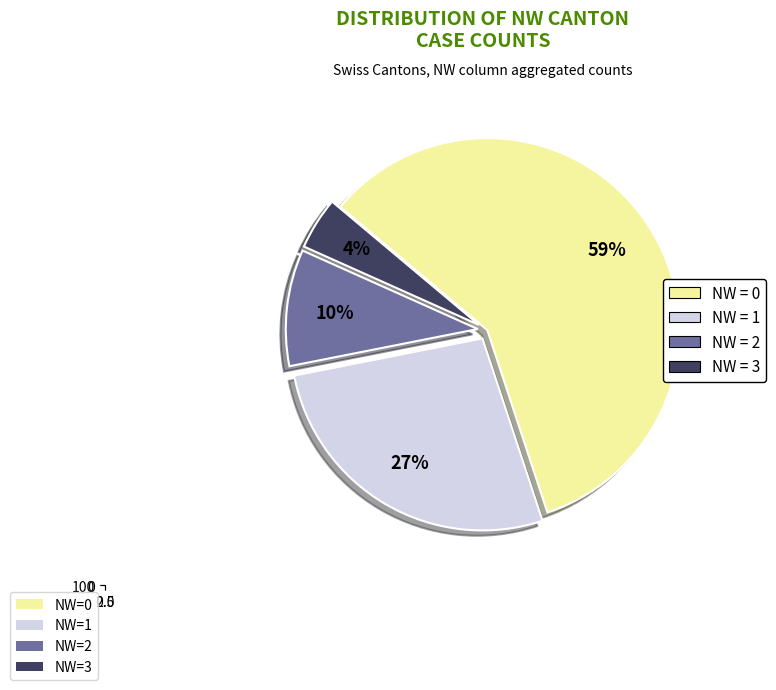

What is the largest slice in the pie chart?

NW=0